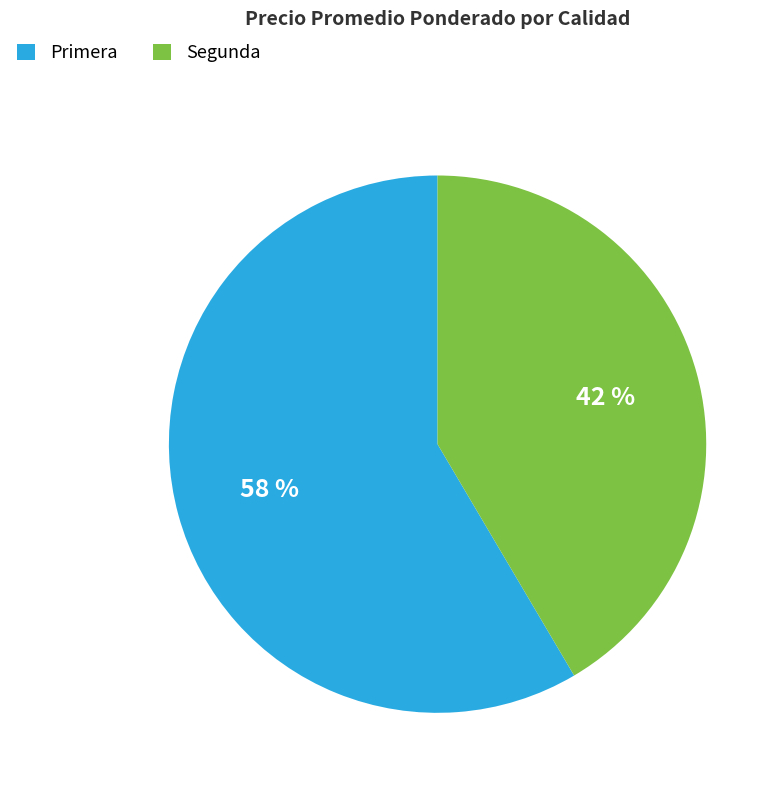

True or false: Segunda accounts for 27% of the total.

False